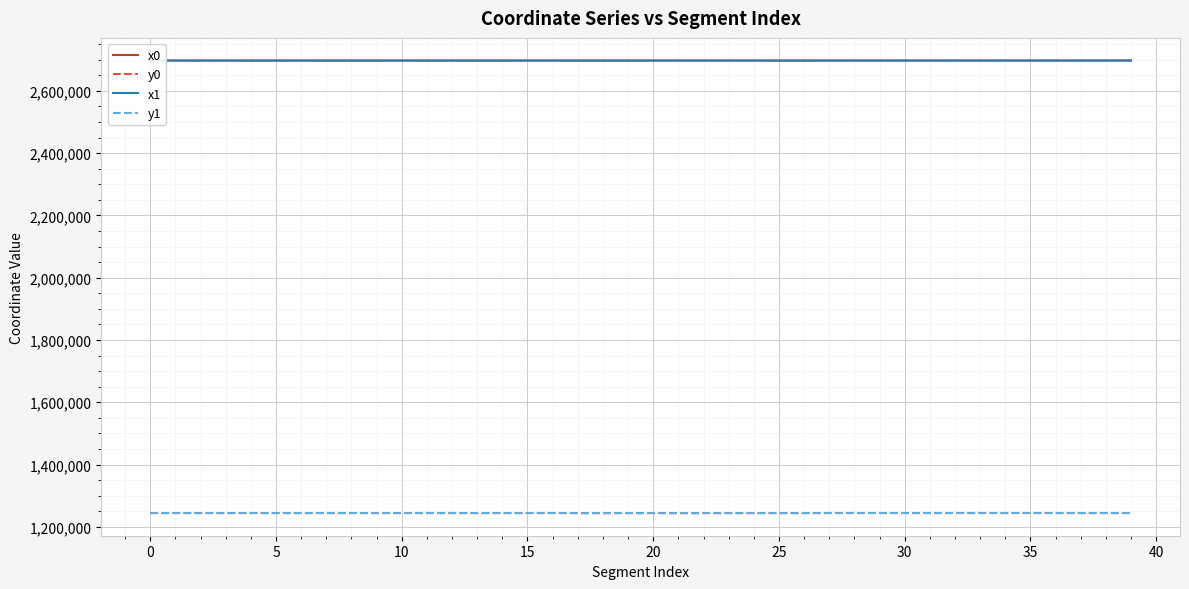

What is the smallest value displayed?

1243999.2